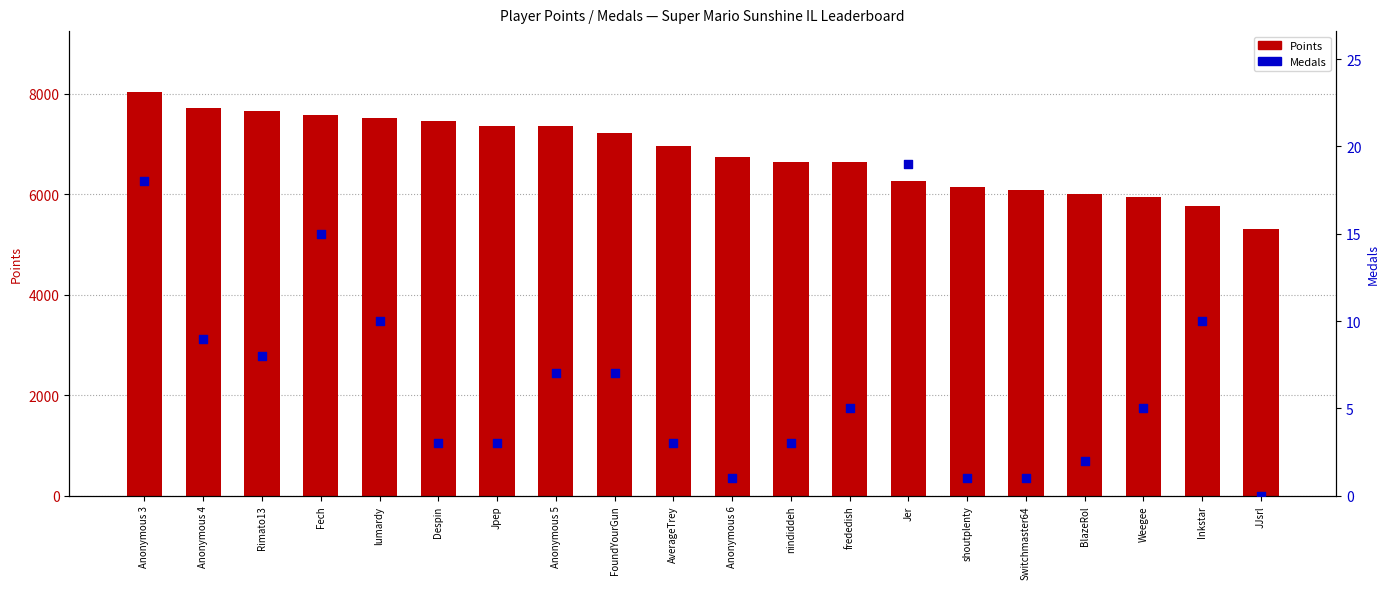

Which series has the widest spread of Y values?

Points